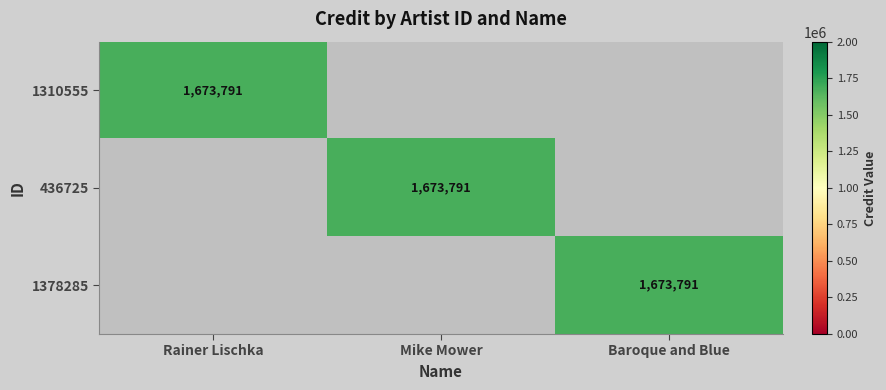

Rank the series by their maximum value, from lowest to highest.

1310555, 436725, 1378285